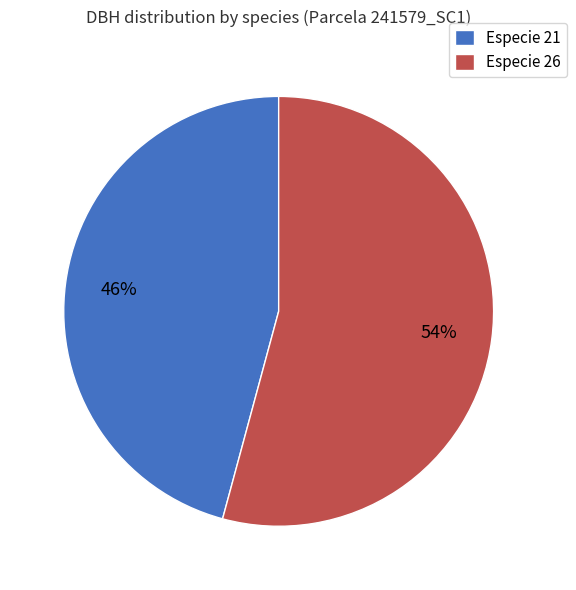

True or false: Especie 26 accounts for 54% of the total.

True